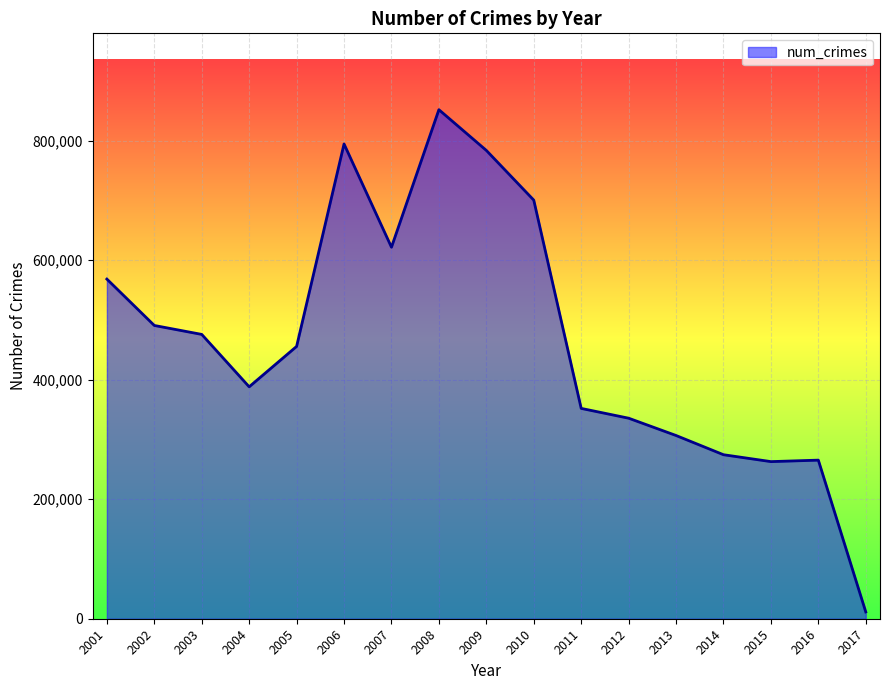

What is the change in value from 2007 to 2011?

-269782